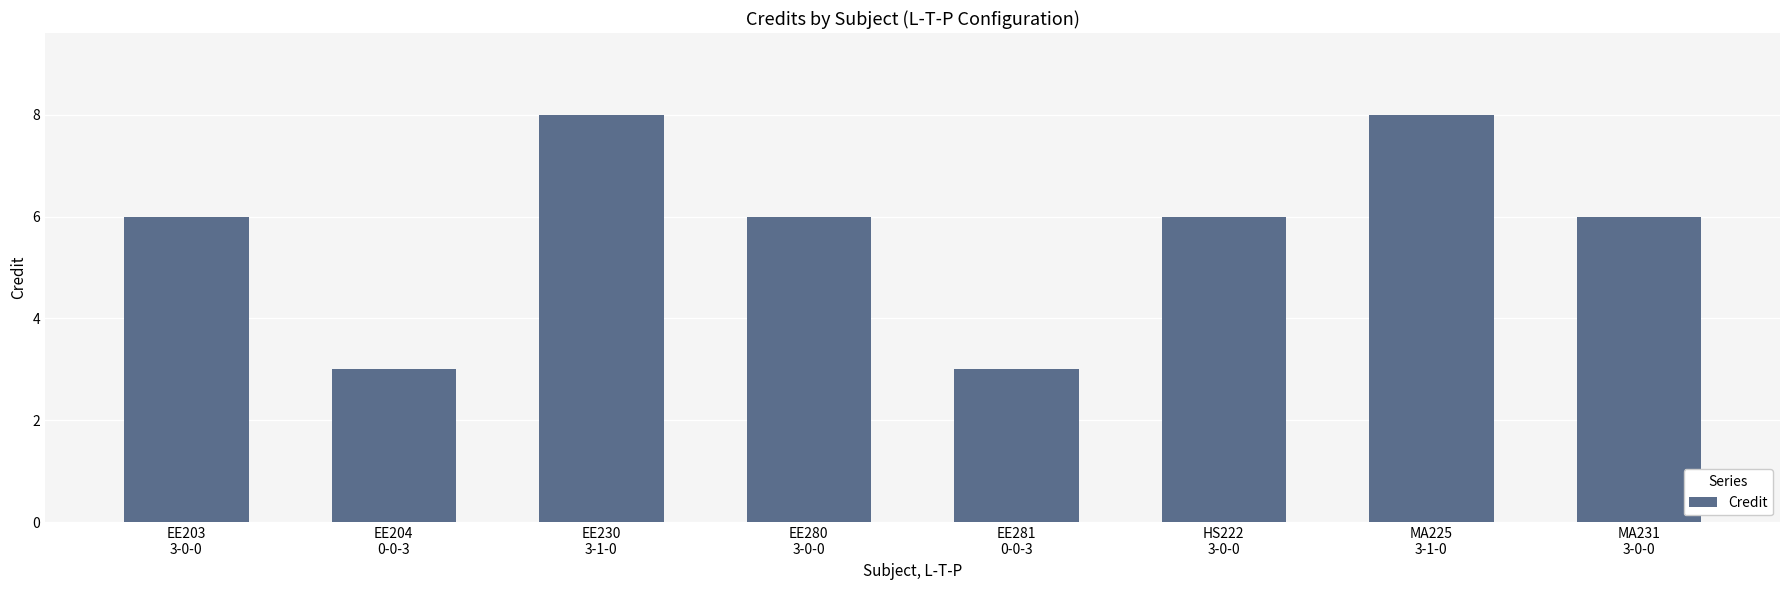

Approximately how many times larger is the value at HS222
3-0-0 compared to EE203
3-0-0?

1.0